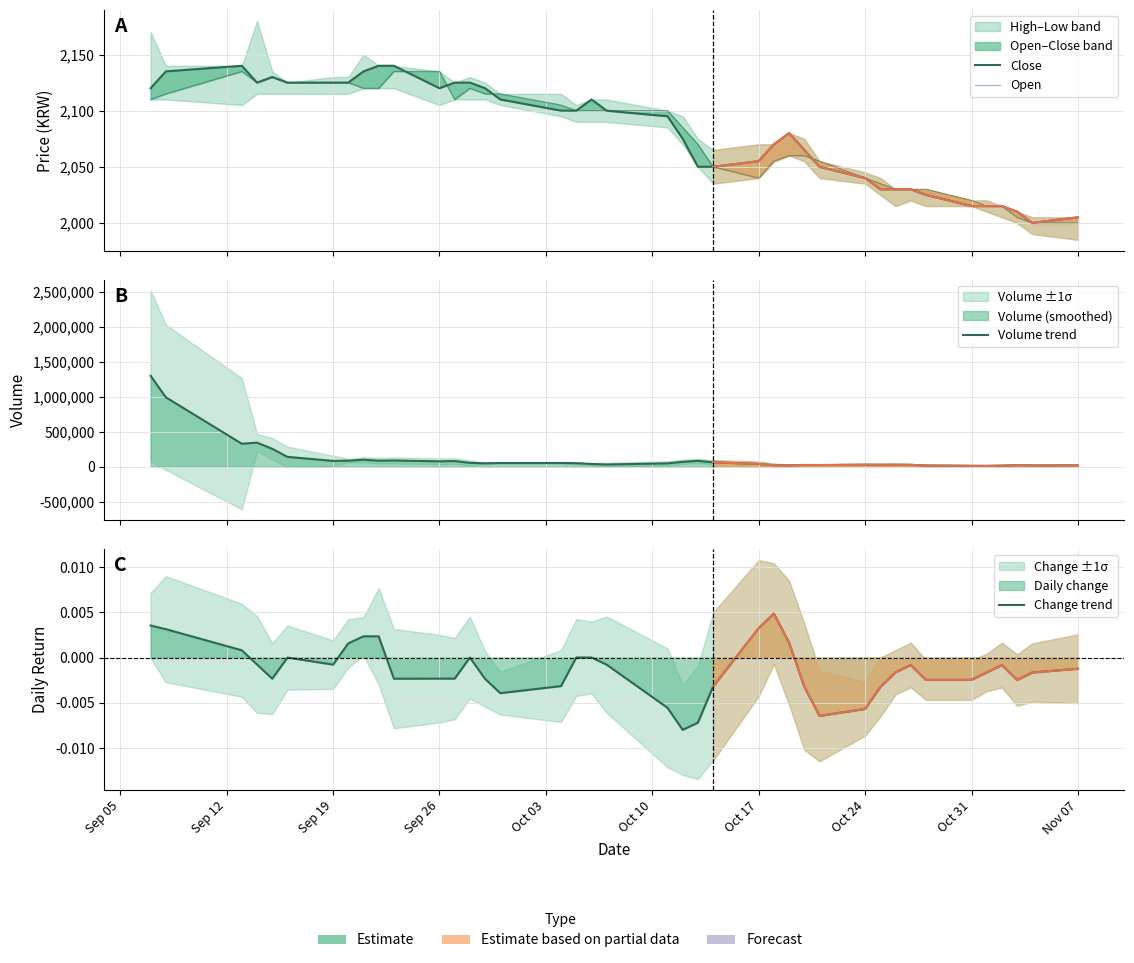

The value of Volume trend at 21 is 121053.2. True or false?

False